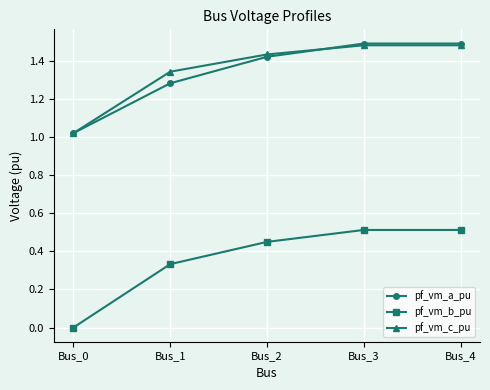

True or false: pf_vm_c_pu and pf_vm_b_pu intersect in this chart.

False